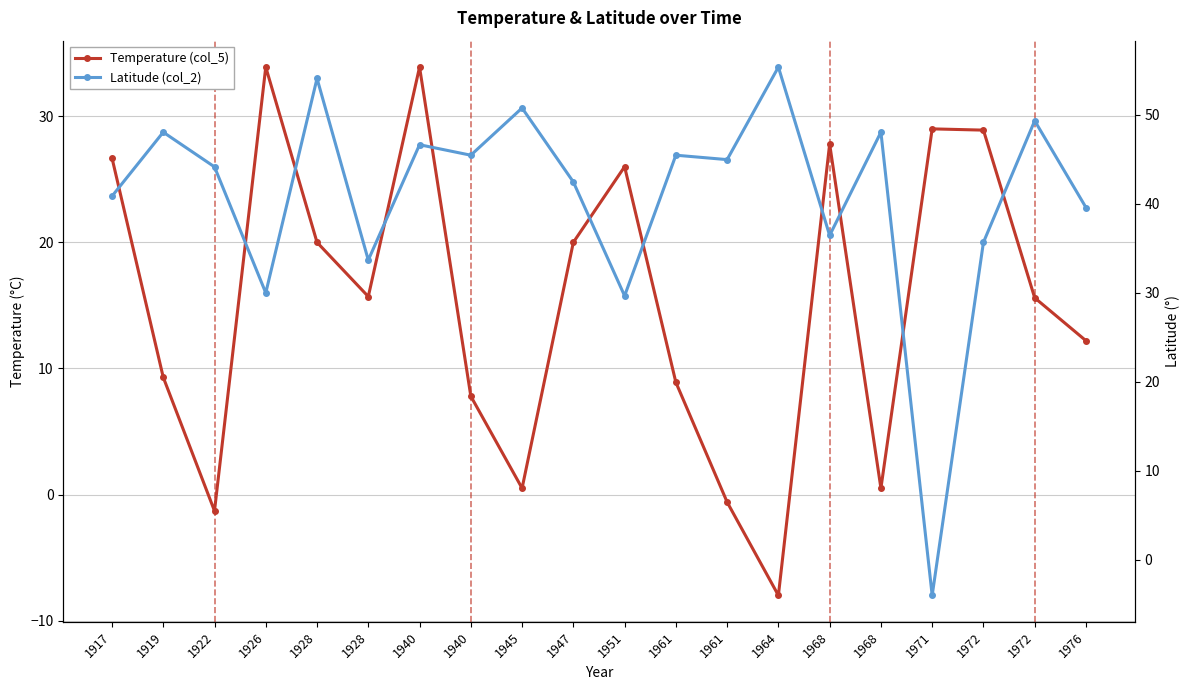

How many data points in Latitude (col_2) are above 44?

11